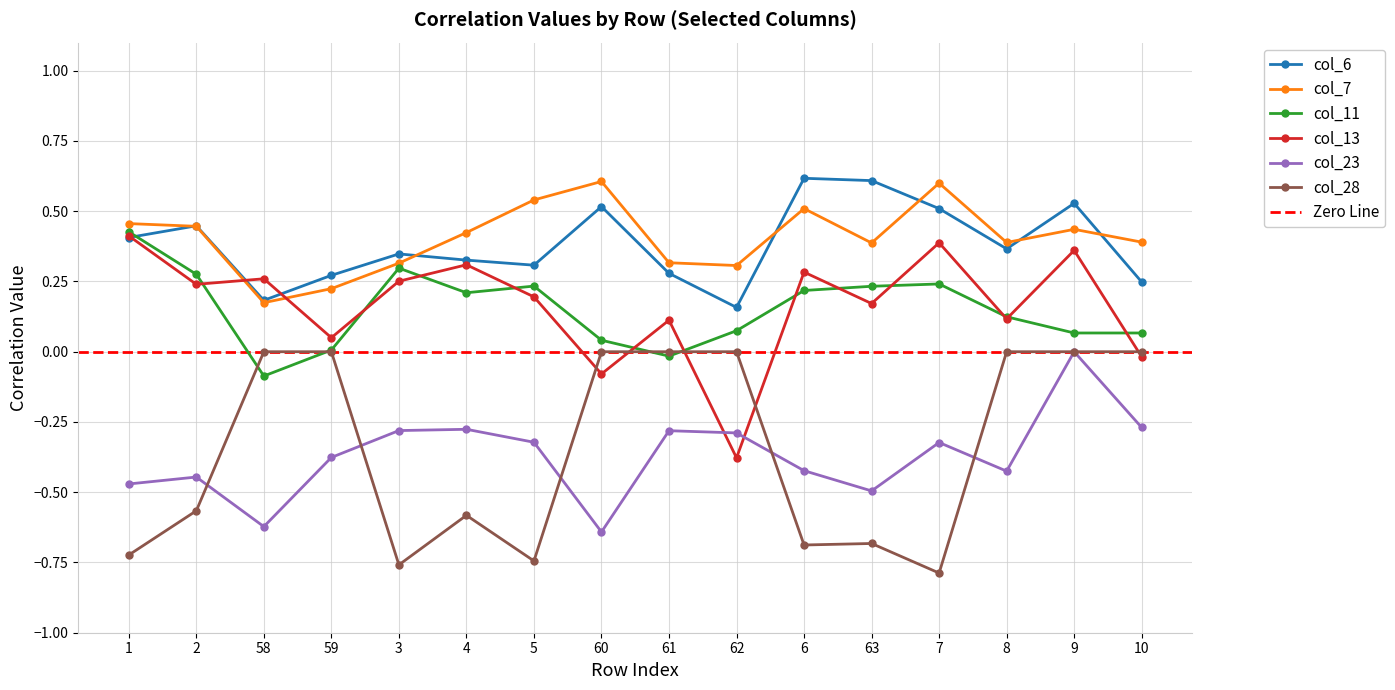

True or false: col_11 has more than 1 interior local peaks.

True